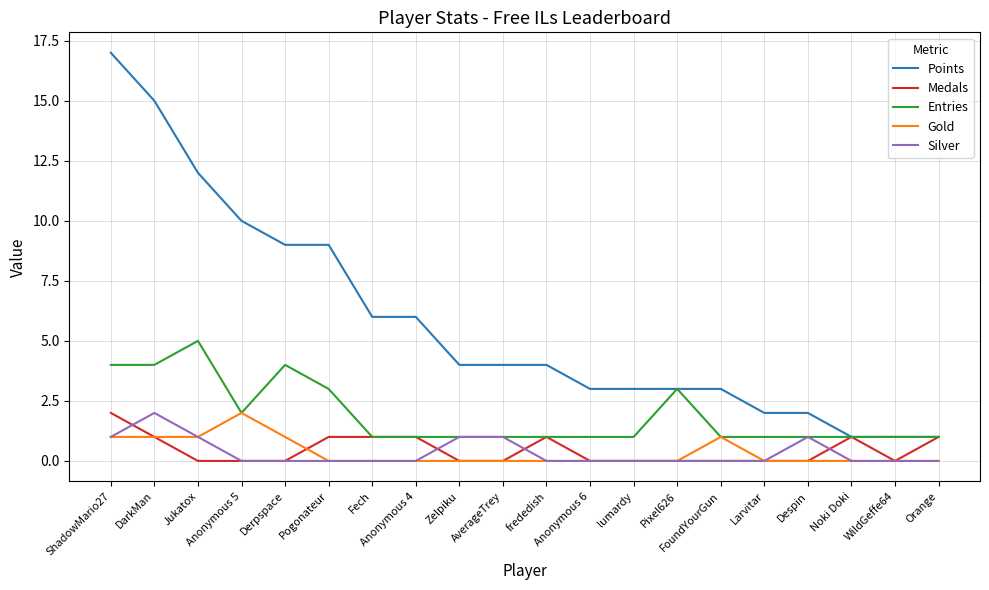

Which series has the largest range (max minus min)?

Points